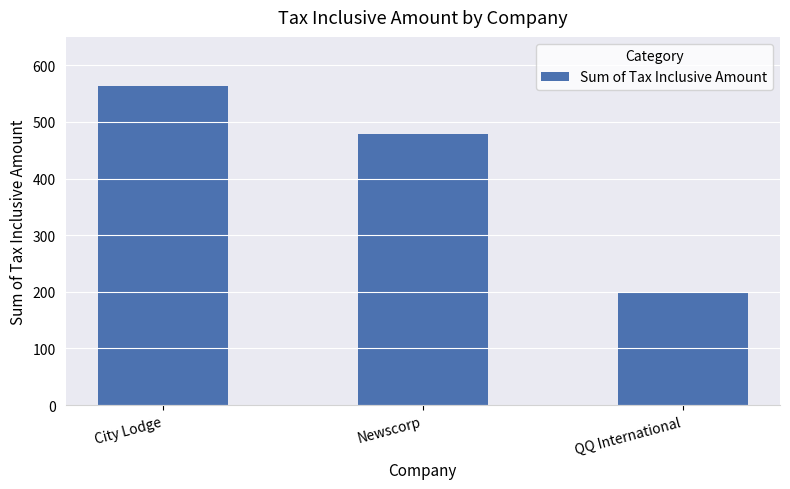

What is the minimum value shown in the chart?

200